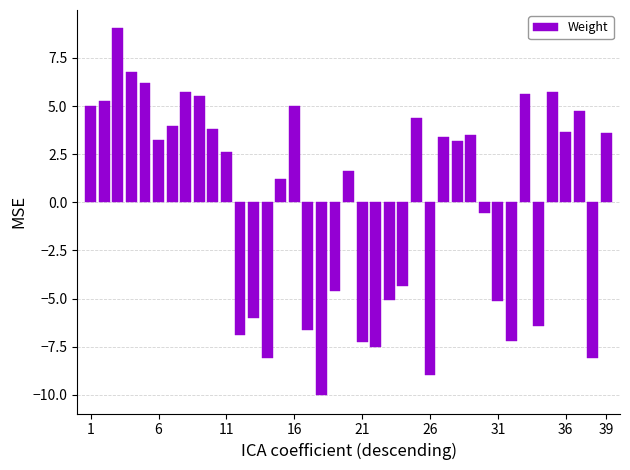

What is the smallest value displayed?

-10.0